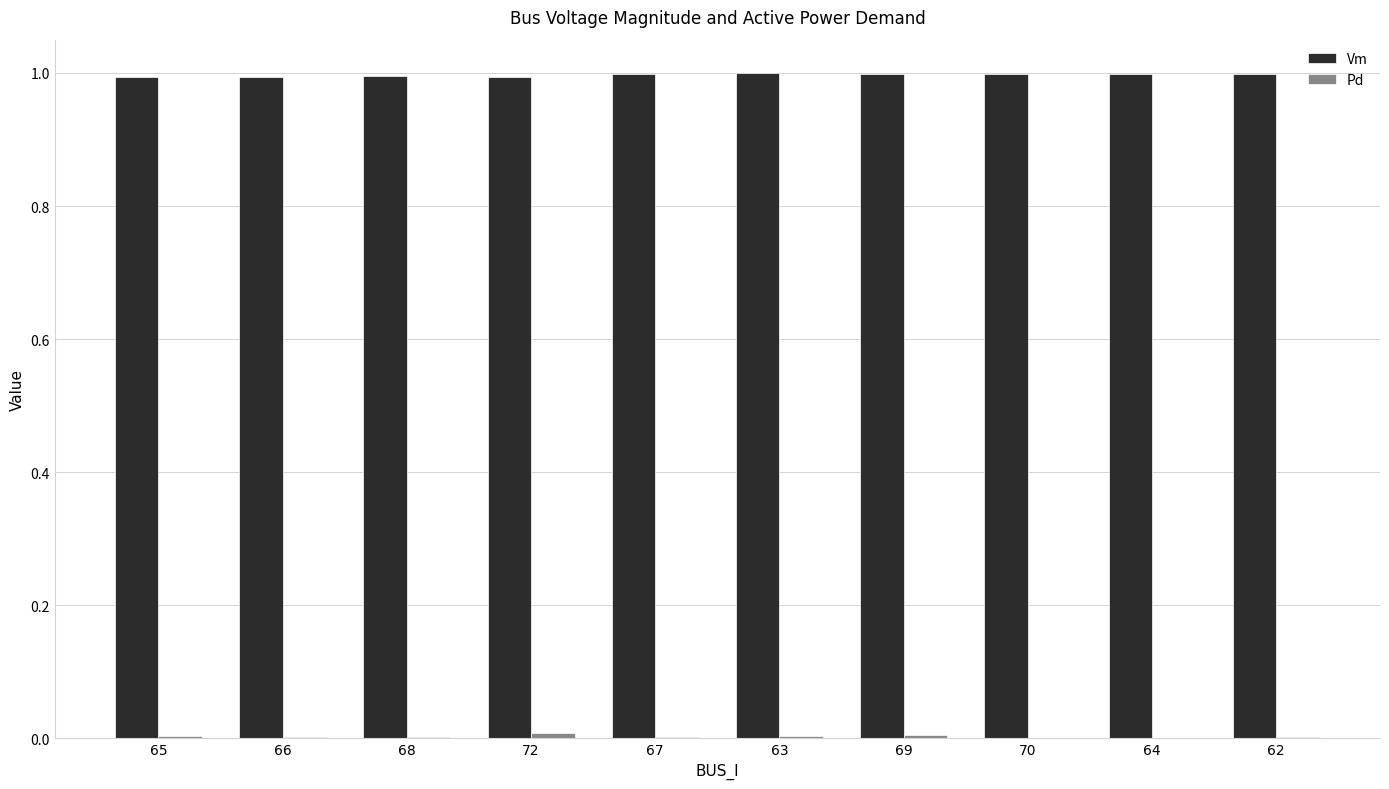

How many groups of bars are there?

10